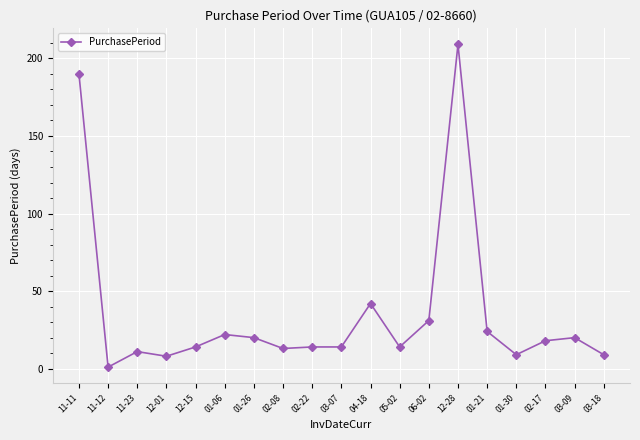

True or false: the data shows 4 at 11-23.

False